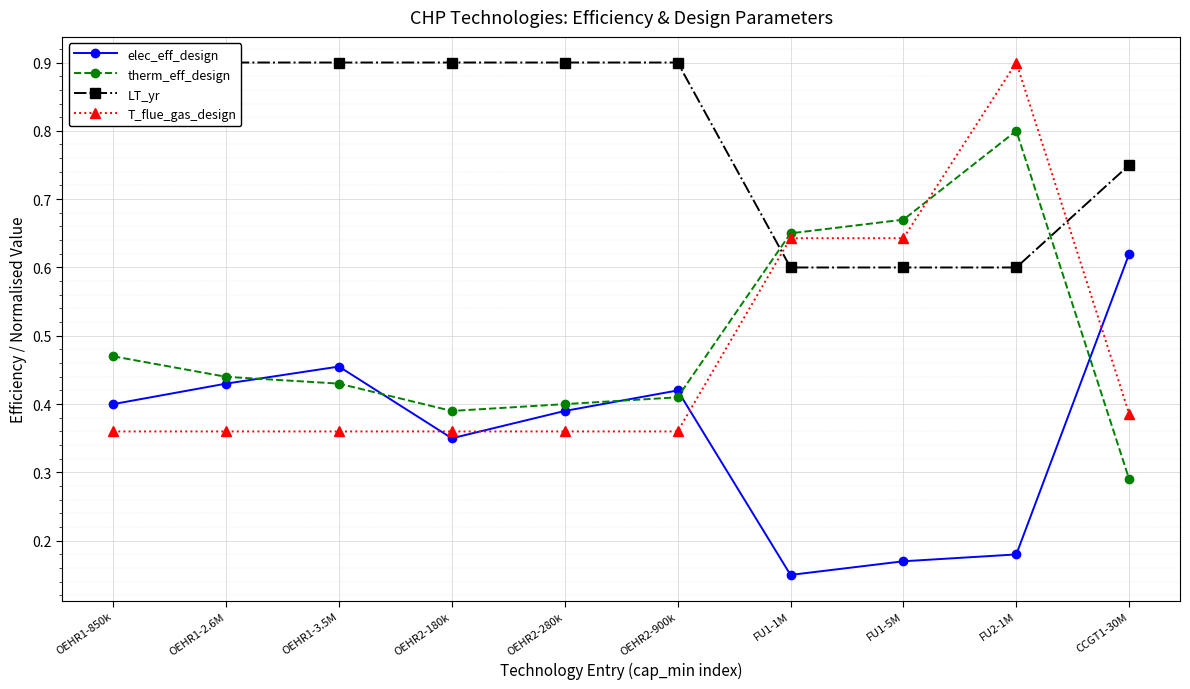

At which label does therm_eff_design reach its minimum?

CCGT1-30M